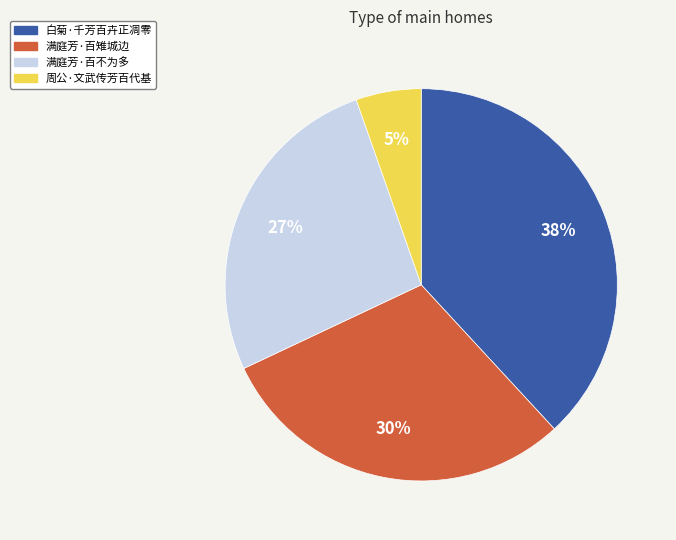

Rank the categories by value from lowest to highest.

周公·文武传芳百代基, 满庭芳·百不为多, 满庭芳·百雉城边, 白菊·千芳百卉正凋零